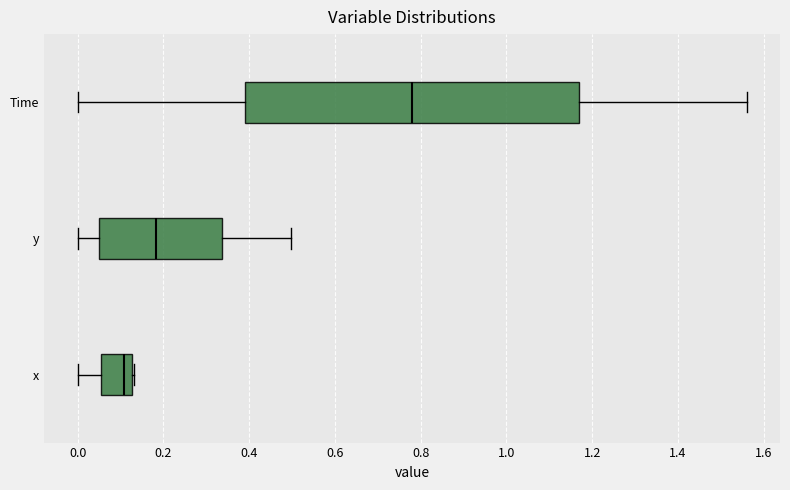

Reading bottom to top, read every box against the x-axis: the position of its median line, the range the box covers, and the ends of its whiskers. The values are not printed on the chart, so give them approximately, as read against the axis.

x: median 0.10, box 0.06 to 0.12, whiskers 0.00 to 0.14
y: median 0.18, box 0.04 to 0.34, whiskers 0.00 to 0.50
Time: median 0.78, box 0.40 to 1.18, whiskers 0.00 to 1.56